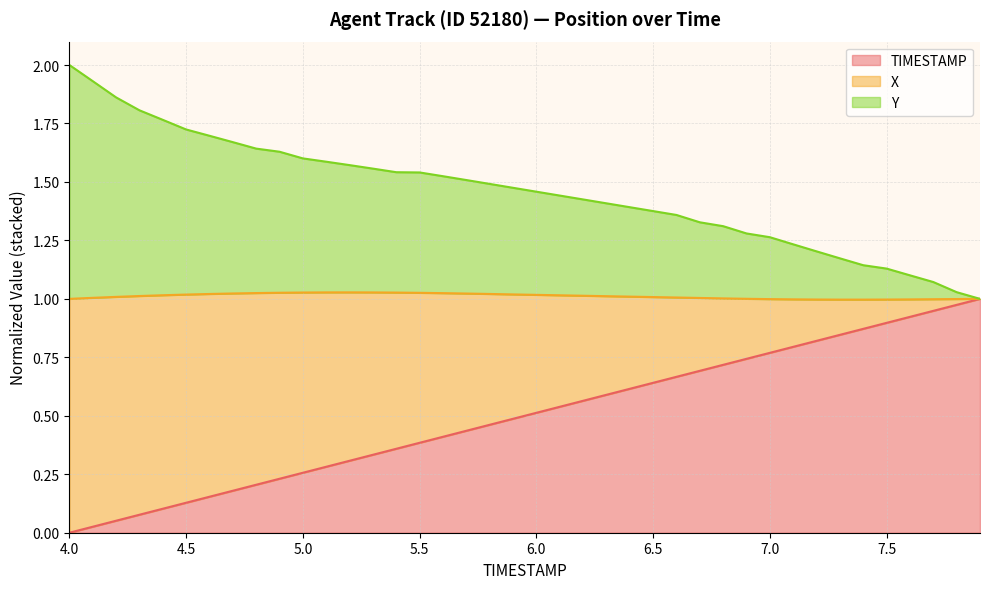

The value of TIMESTAMP at 6.0 is 0.5. True or false?

True